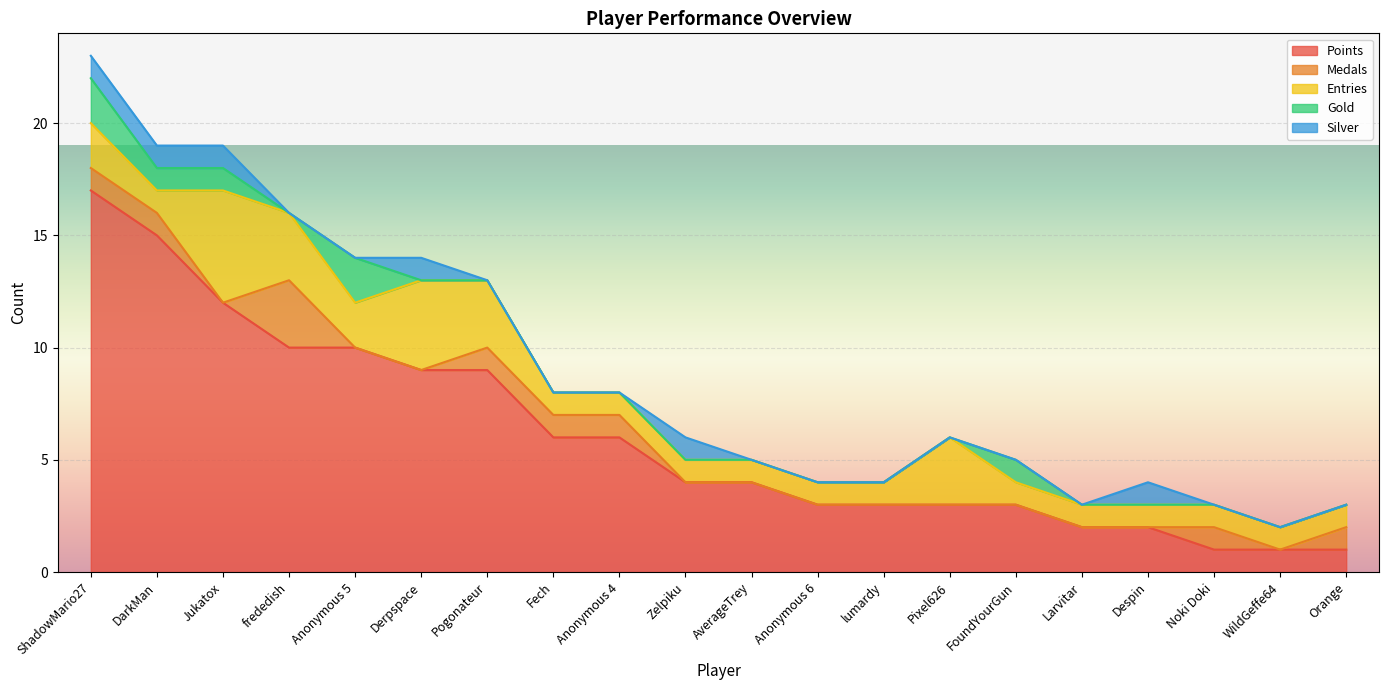

What is the difference between the second highest and second lowest values in the Silver series?

1